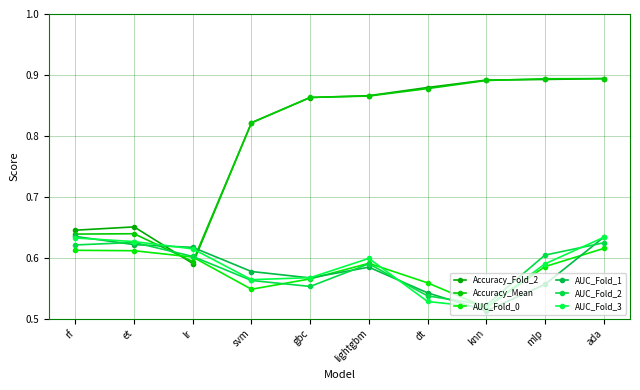

True or false: AUC_Fold_2 has more than 1 points higher than both neighbors.

True